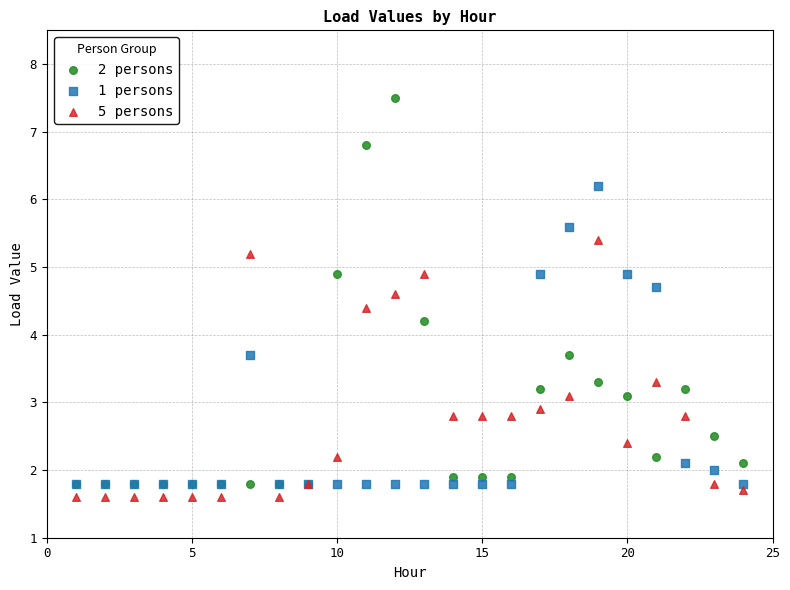

Across all series, what Y value is closest to 4?

4.2